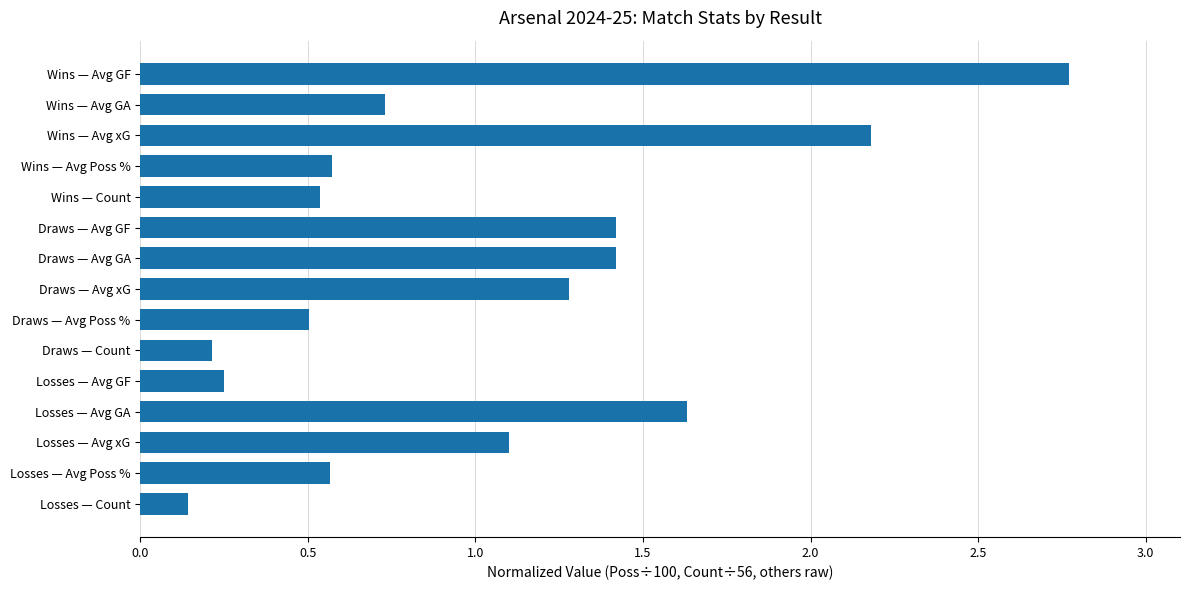

What position from the bottom is Losses — Avg GF?

5